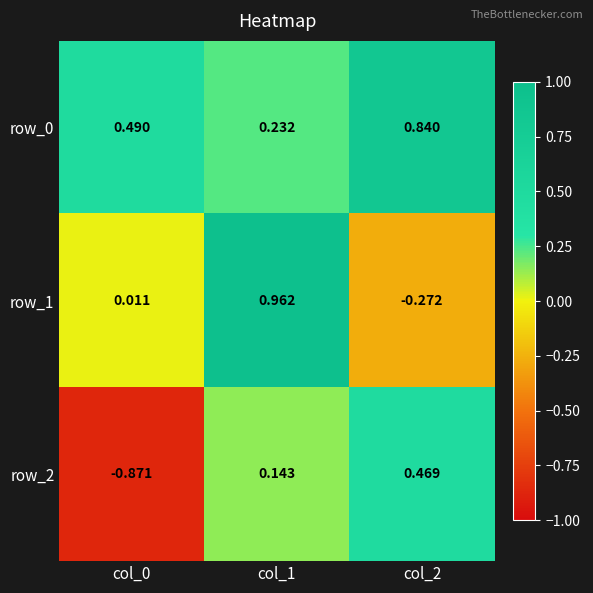

Is the value of row_0 at col_0 greater than the value of row_1 at col_0?

Yes